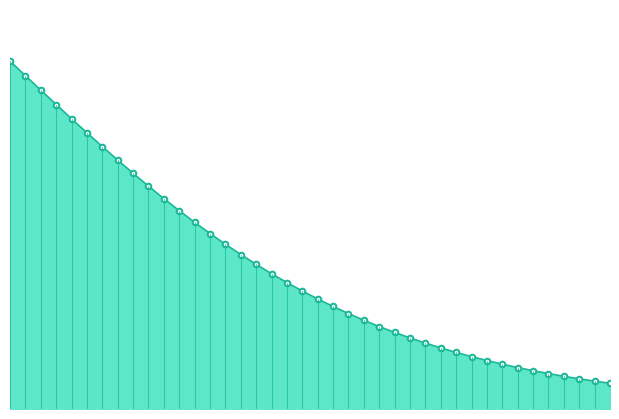

How many lines are shown in the chart?

1